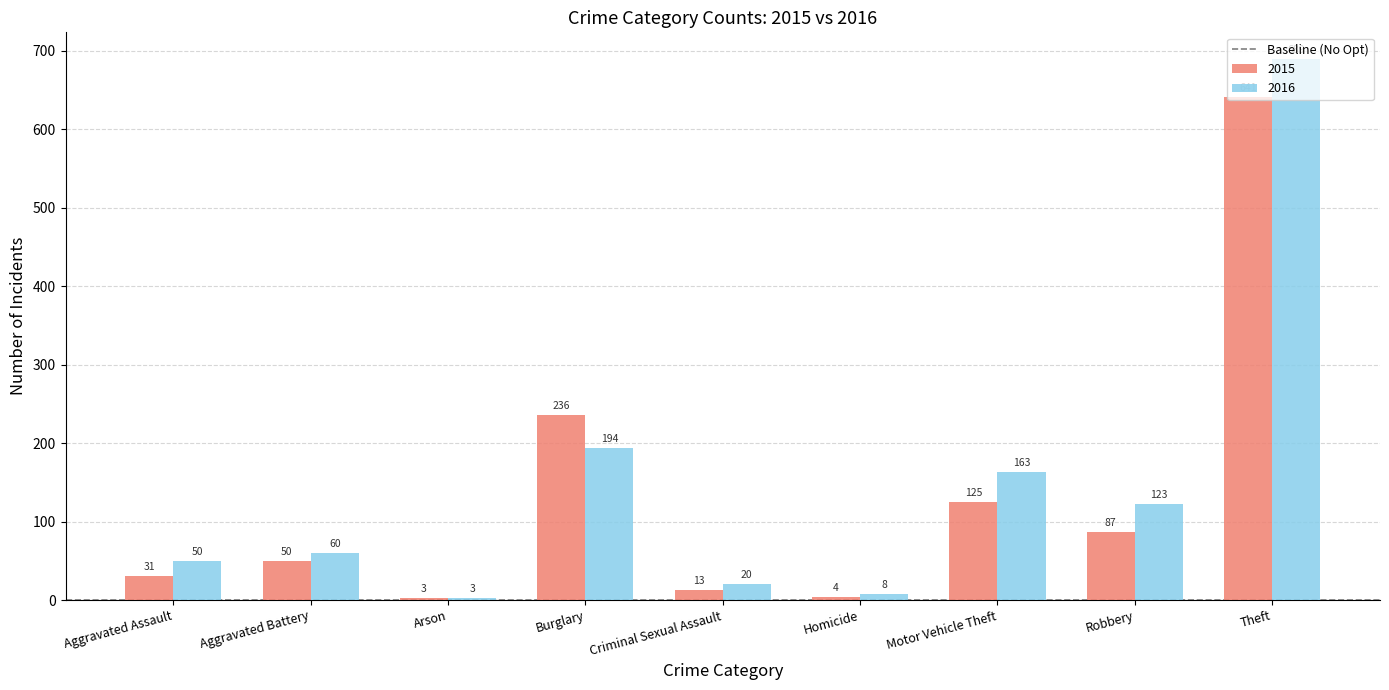

At which category does the chart reach its minimum across all series?

Arson